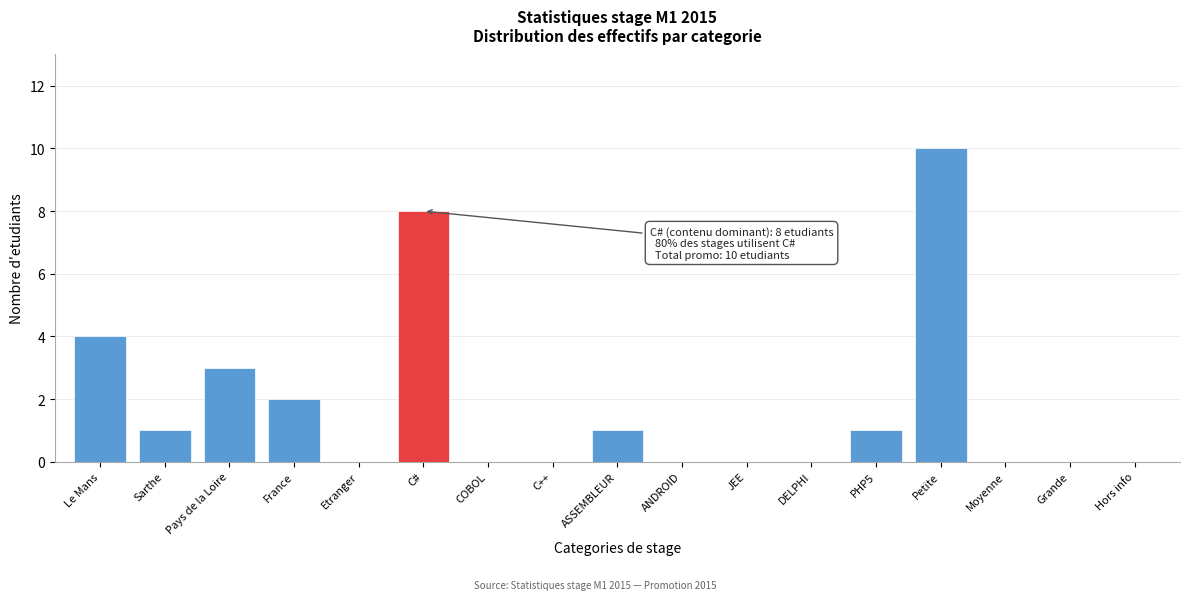

Reading left to right, what are all the values shown in this chart?

Le Mans=4	Sarthe=1	Pays de la Loire=3	France=2	Etranger=0	C#=8	COBOL=0	C++=0	ASSEMBLEUR=1	ANDROID=0	JEE=0	DELPHI=0	PHP5=1	Petite=10	Moyenne=0	Grande=0	Hors info=0